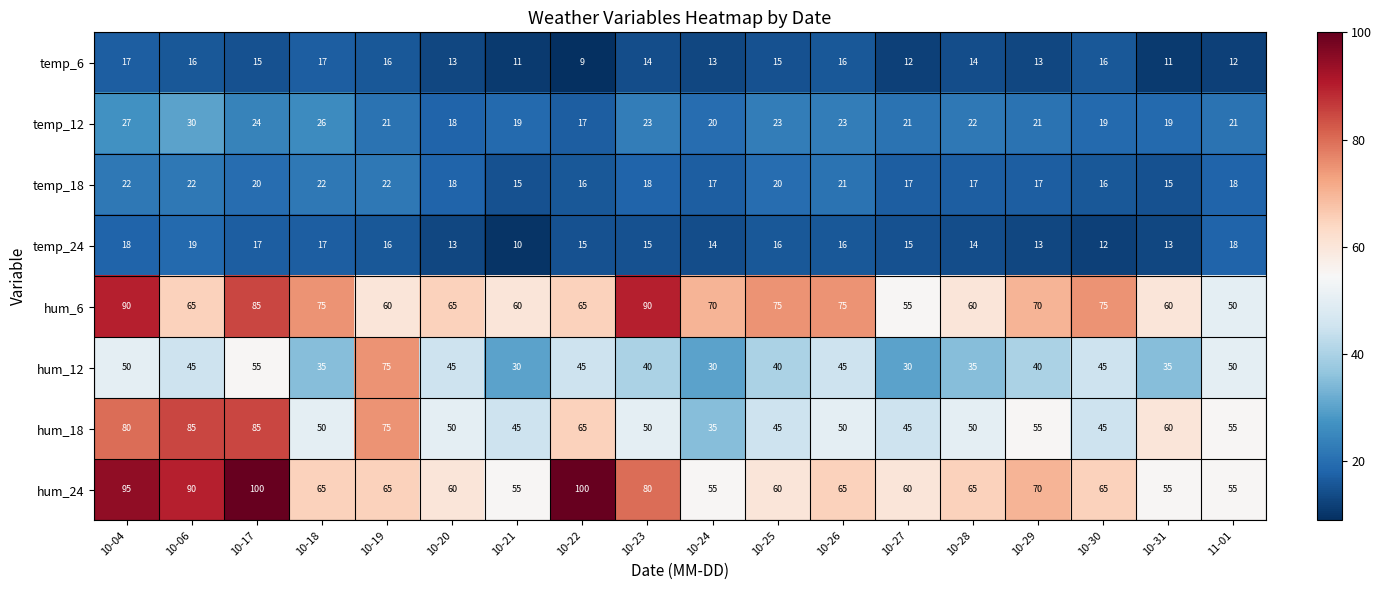

The value of hum_12 at 10-26 is 70. True or false?

False